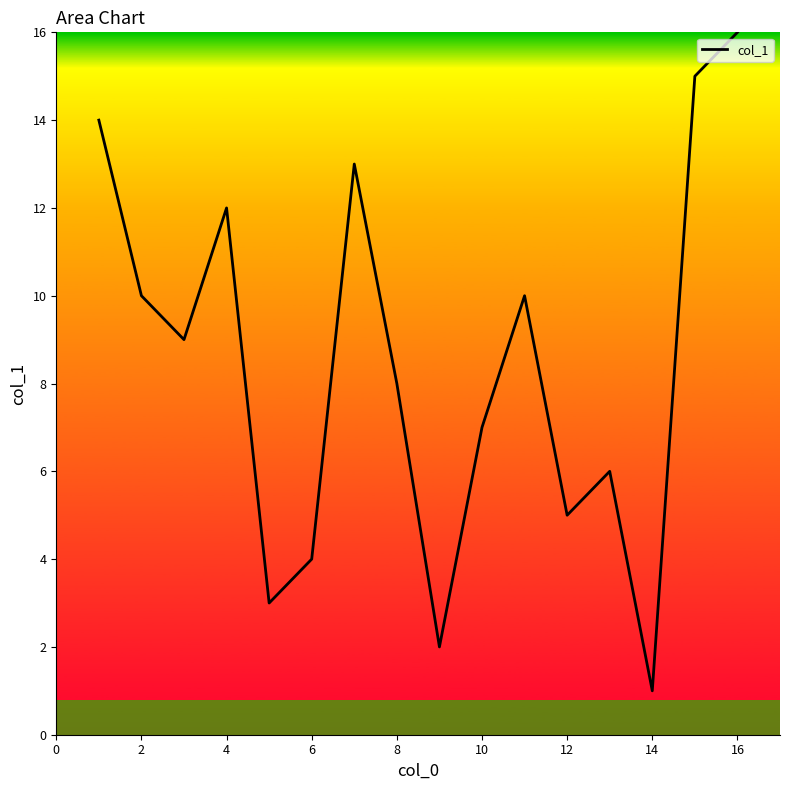

What is the sum of all values?

135